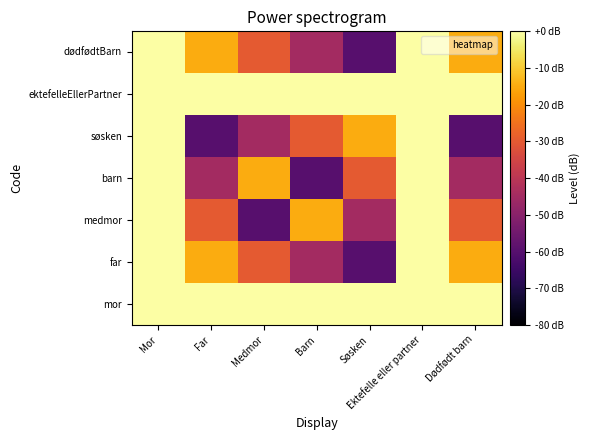

Reading left to right, extract all data points from this chart.

mor: Mor=0	Far=0	Medmor=0	Barn=0	Søsken=0	Ektefelle eller partner=0	Dødfødt barn=0
far: Mor=0	Far=-15	Medmor=-30	Barn=-45	Søsken=-60	Ektefelle eller partner=0	Dødfødt barn=-15
medmor: Mor=0	Far=-30	Medmor=-60	Barn=-15	Søsken=-45	Ektefelle eller partner=0	Dødfødt barn=-30
barn: Mor=0	Far=-45	Medmor=-15	Barn=-60	Søsken=-30	Ektefelle eller partner=0	Dødfødt barn=-45
søsken: Mor=0	Far=-60	Medmor=-45	Barn=-30	Søsken=-15	Ektefelle eller partner=0	Dødfødt barn=-60
ektefelleEllerPartner: Mor=0	Far=0	Medmor=0	Barn=0	Søsken=0	Ektefelle eller partner=0	Dødfødt barn=0
dødfødtBarn: Mor=0	Far=-15	Medmor=-30	Barn=-45	Søsken=-60	Ektefelle eller partner=0	Dødfødt barn=-15